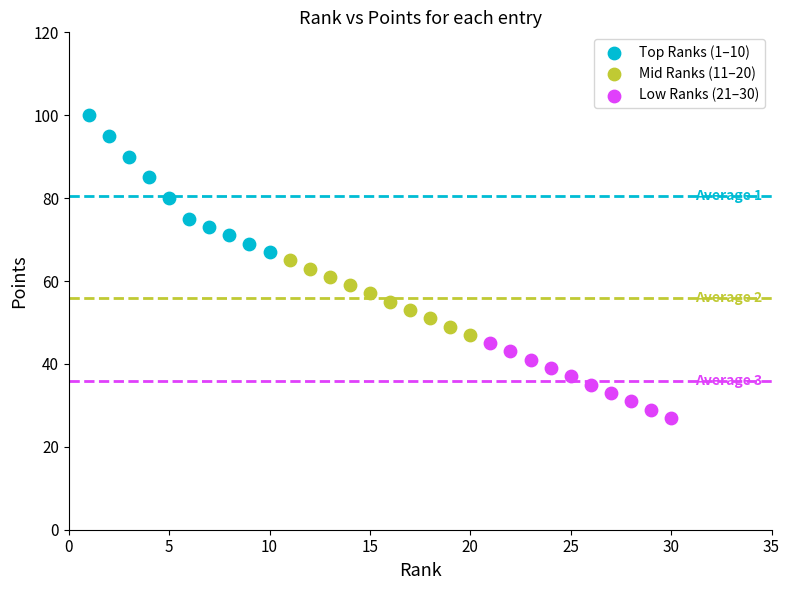

Which series has the largest Y range (max minus min)?

Top Ranks (1–10)